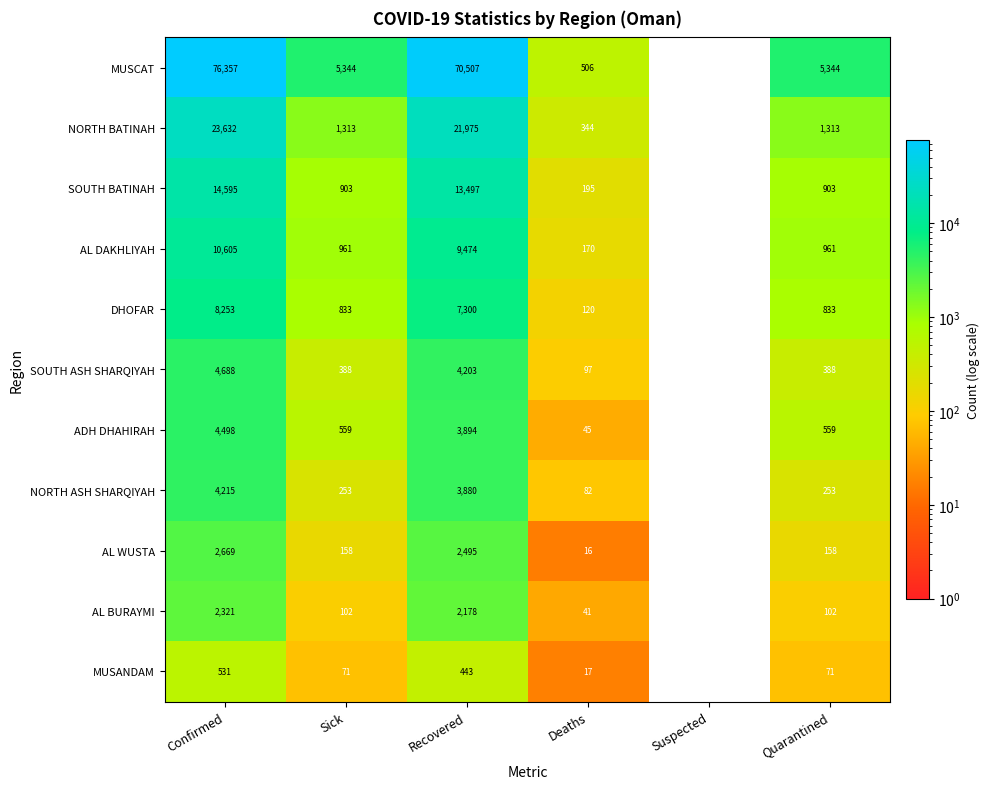

The MUSANDAM series shows 17 at Deaths. True or false?

True